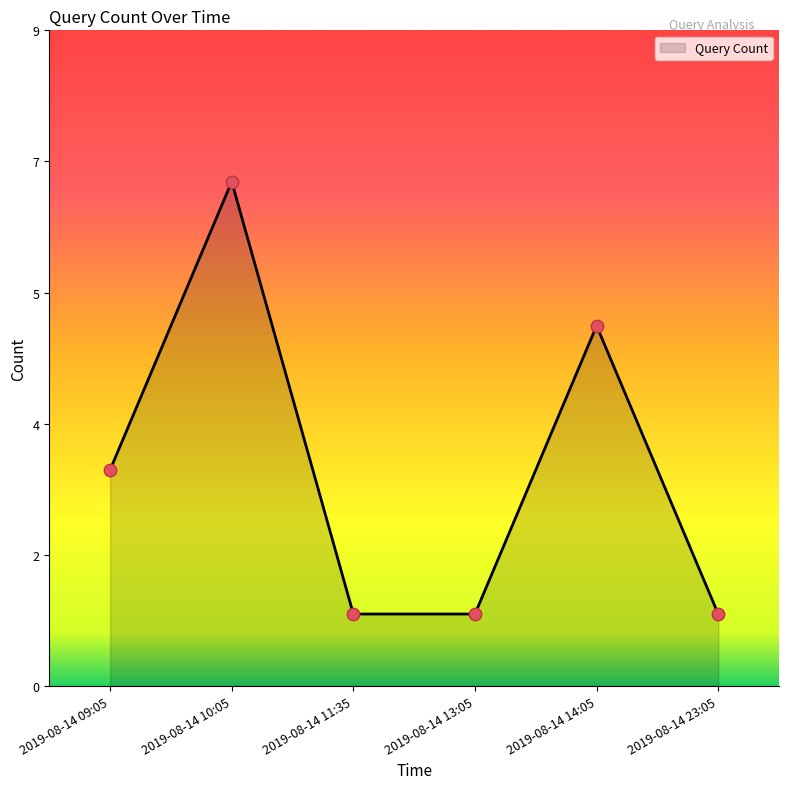

What is the ratio of the value at 2019-08-14 23:05 to the value at 2019-08-14 14:05?

0.2